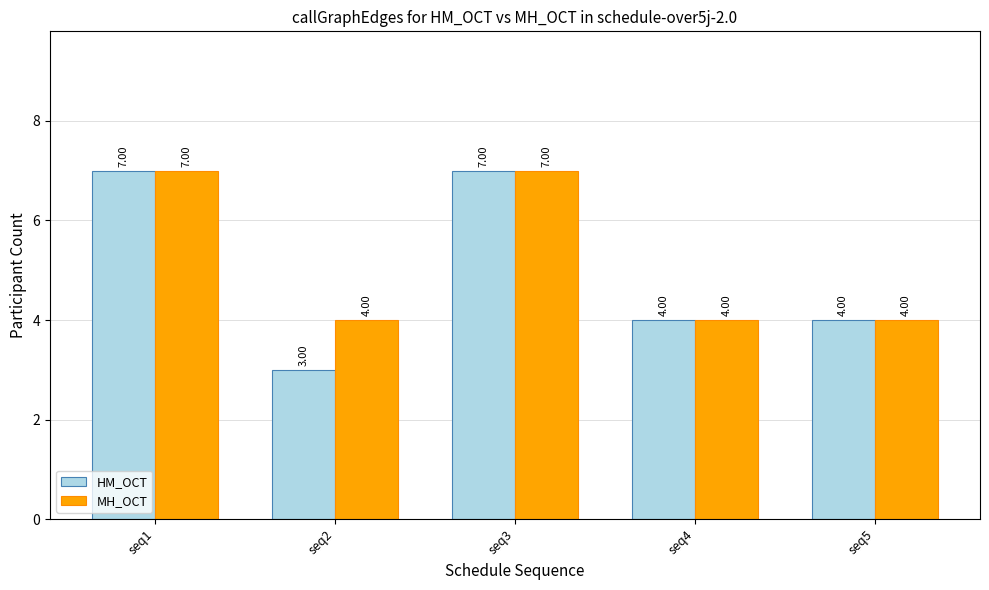

Which series has the widest spread of values?

HM_OCT